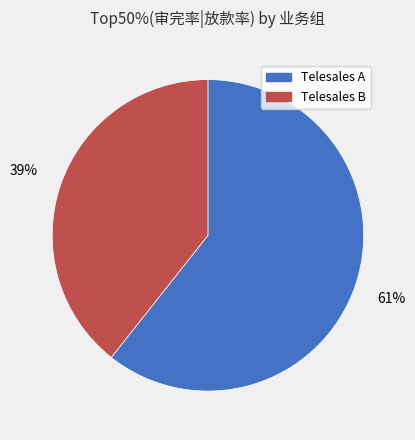

To the nearest percent, what is the combined percentage of Telesales B and Telesales A?

100%